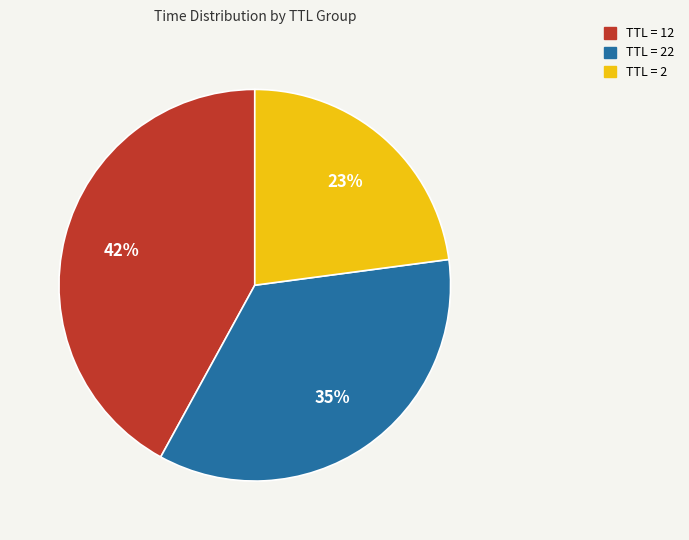

Does any single category account for the majority?

No